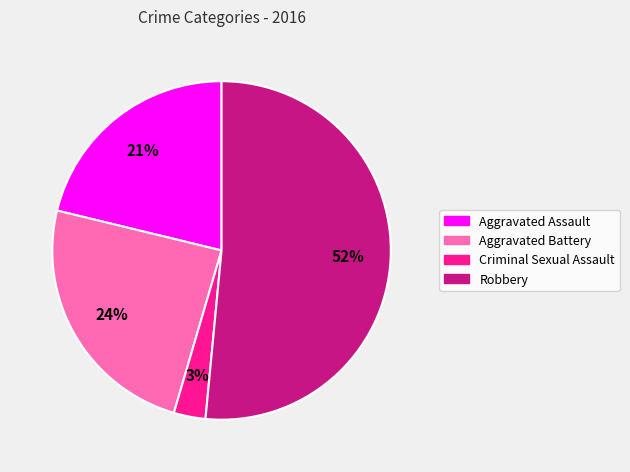

Approximately how many times larger is the value at Aggravated Battery compared to Criminal Sexual Assault?

8.0